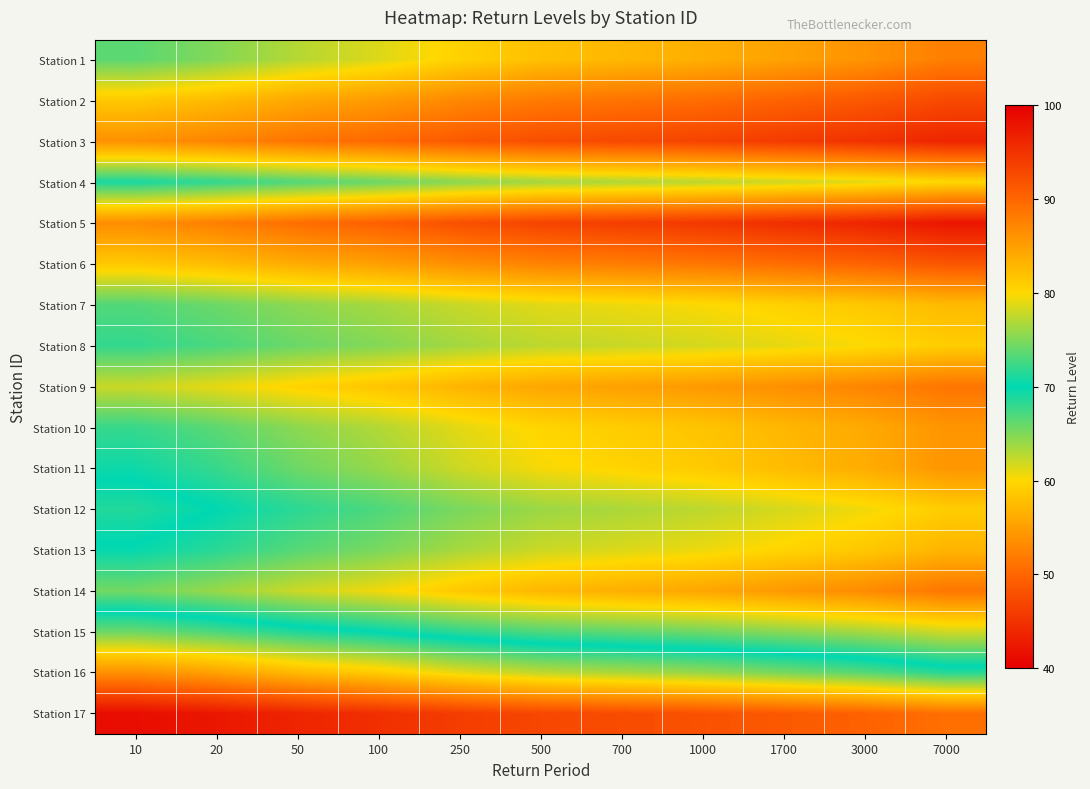

What is the total value across all series at 500?

1339.7